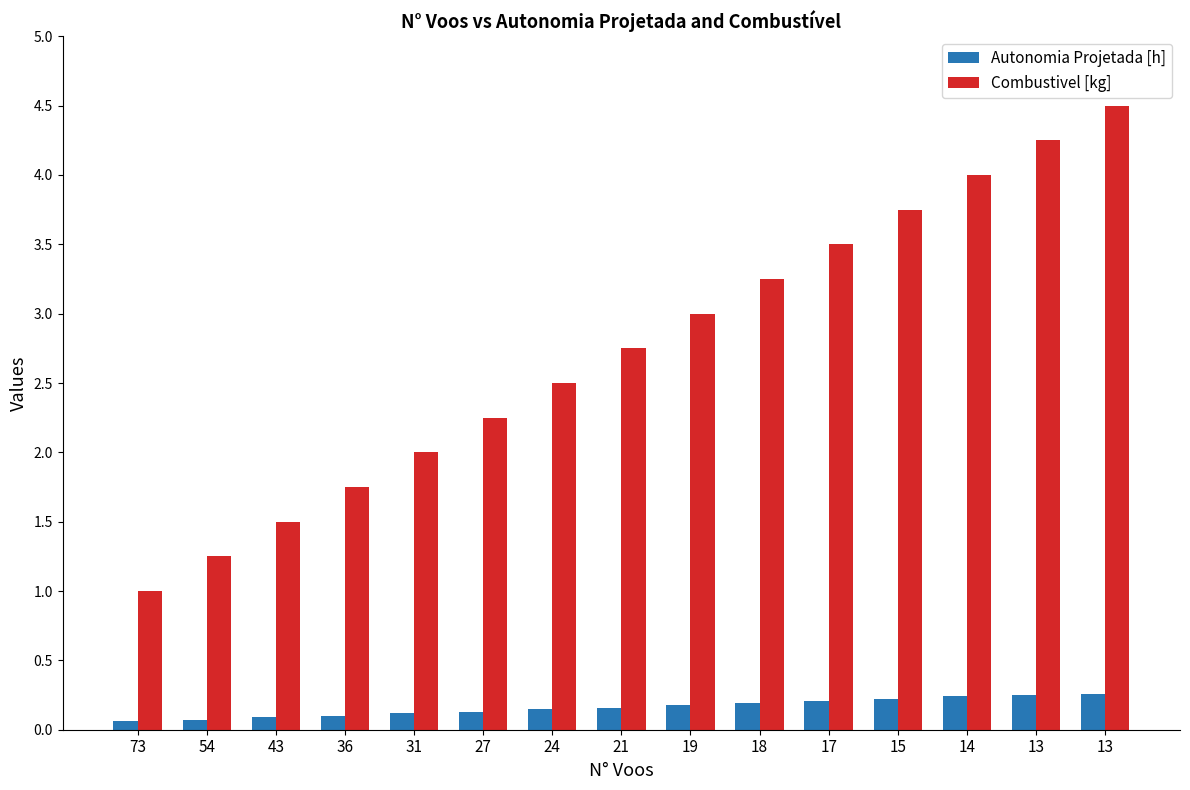

Where does the Combustivel [kg] series first go above 2?

27